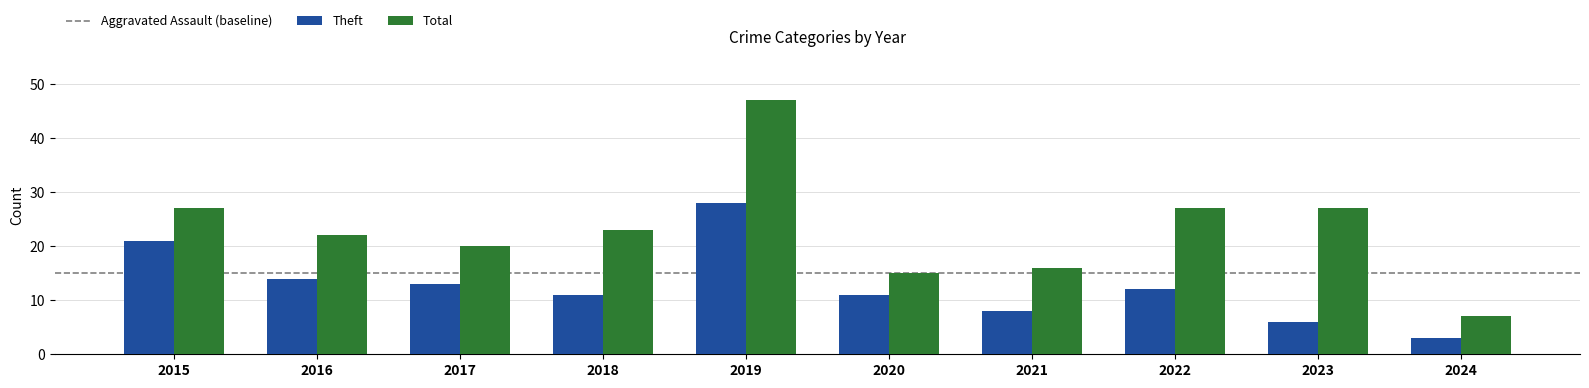

Count the number of categories in the chart.

10